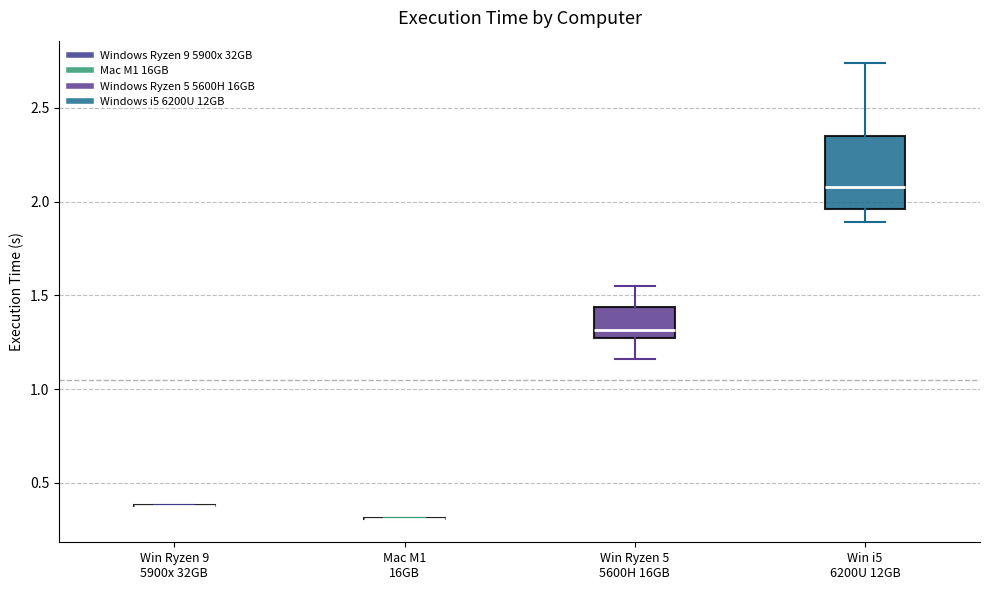

Which box is the tallest, from its lower edge to its upper edge?

Win i5 6200U 12GB